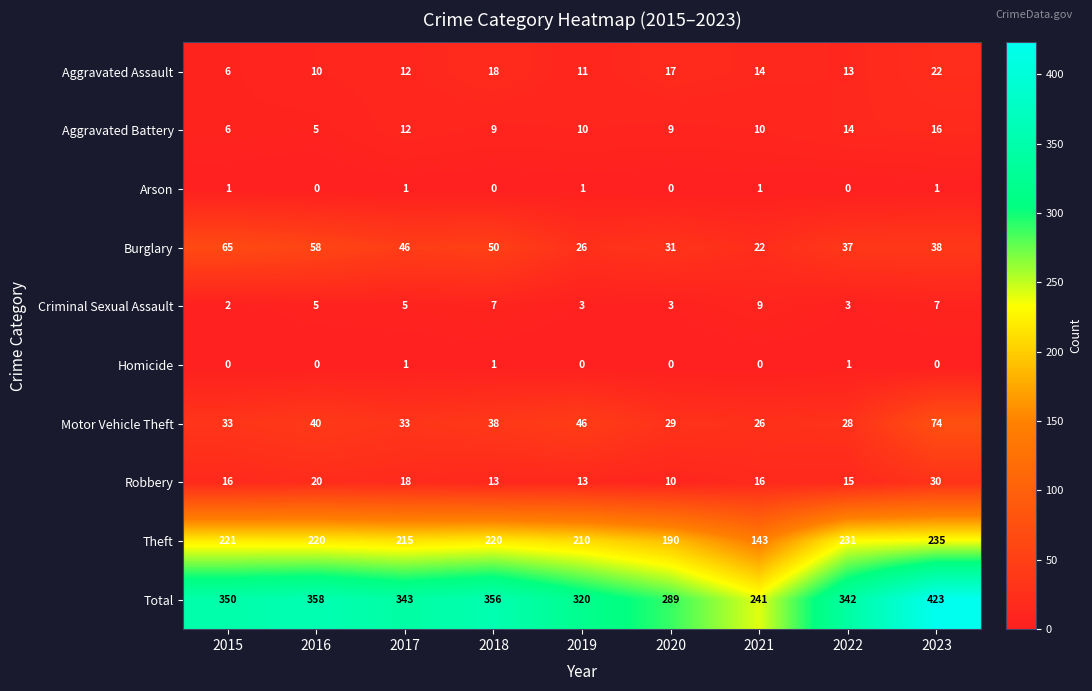

Which category has the highest value in the Total series?

2023